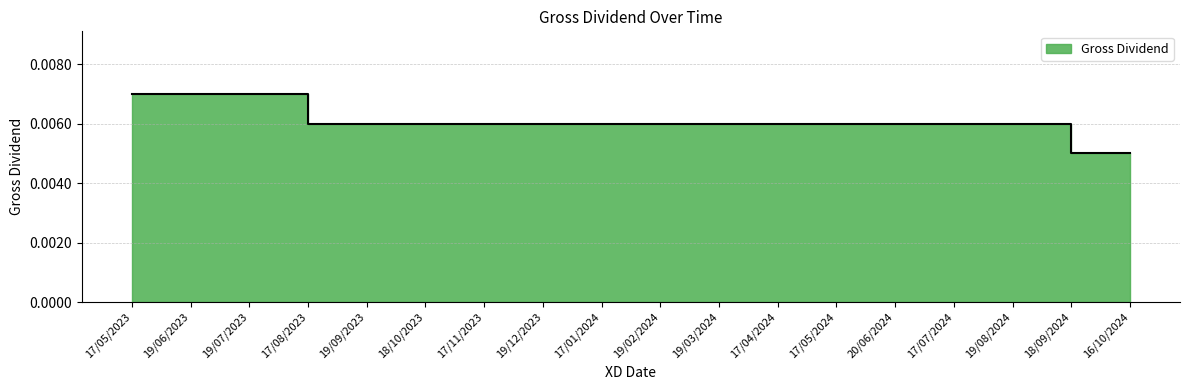

Rank the categories by value from highest to lowest.

17/05/2023, 19/06/2023, 19/07/2023, 17/08/2023, 19/09/2023, 18/10/2023, 17/11/2023, 19/12/2023, 17/01/2024, 19/02/2024, 19/03/2024, 17/04/2024, 17/05/2024, 20/06/2024, 17/07/2024, 19/08/2024, 18/09/2024, 16/10/2024